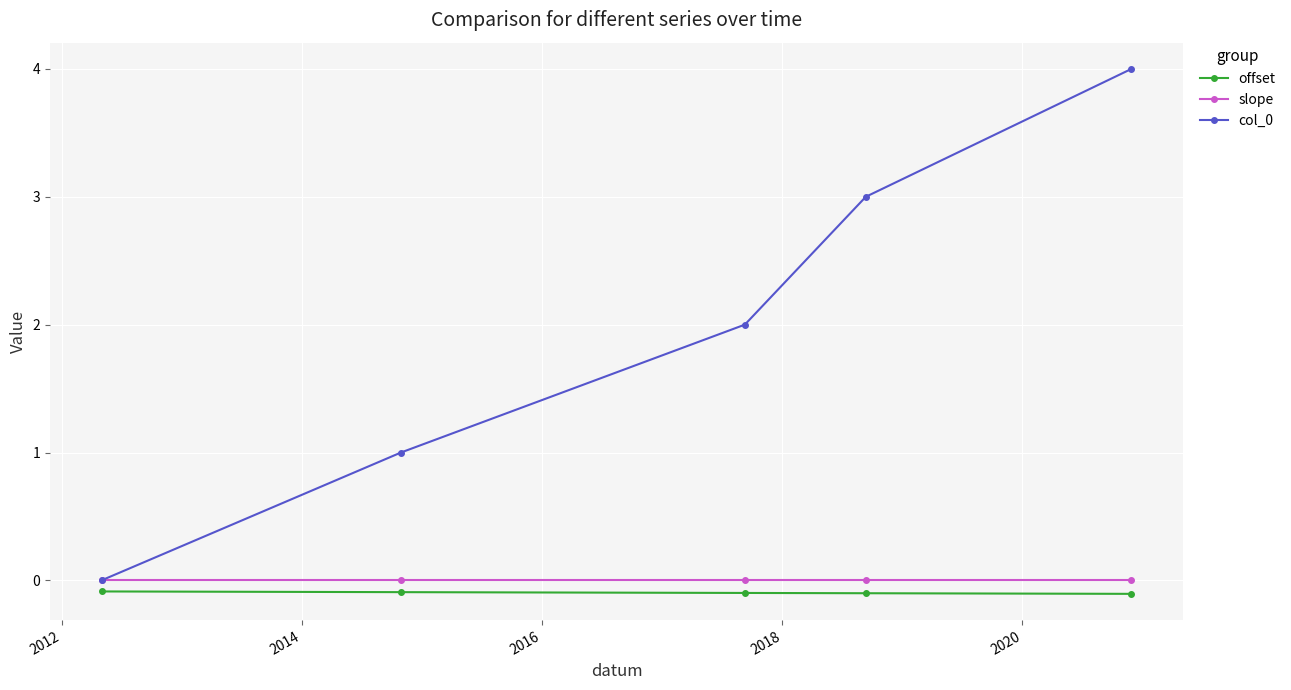

True or false: slope has more than 2 points higher than both neighbors.

False